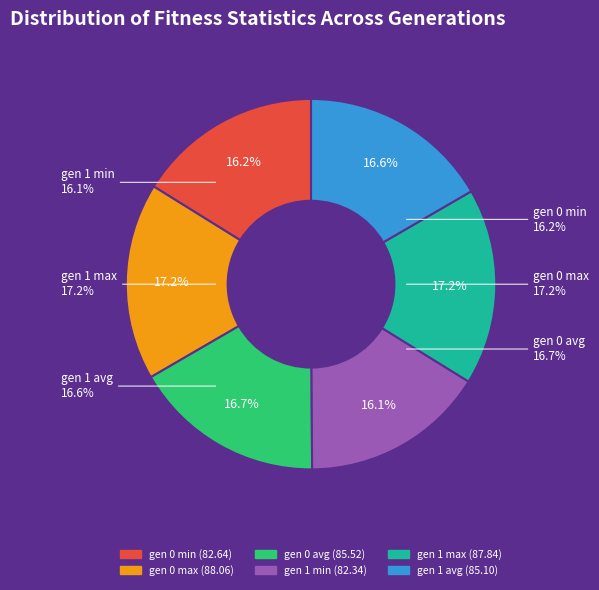

What is the smallest slice in the pie chart?

gen 1 min